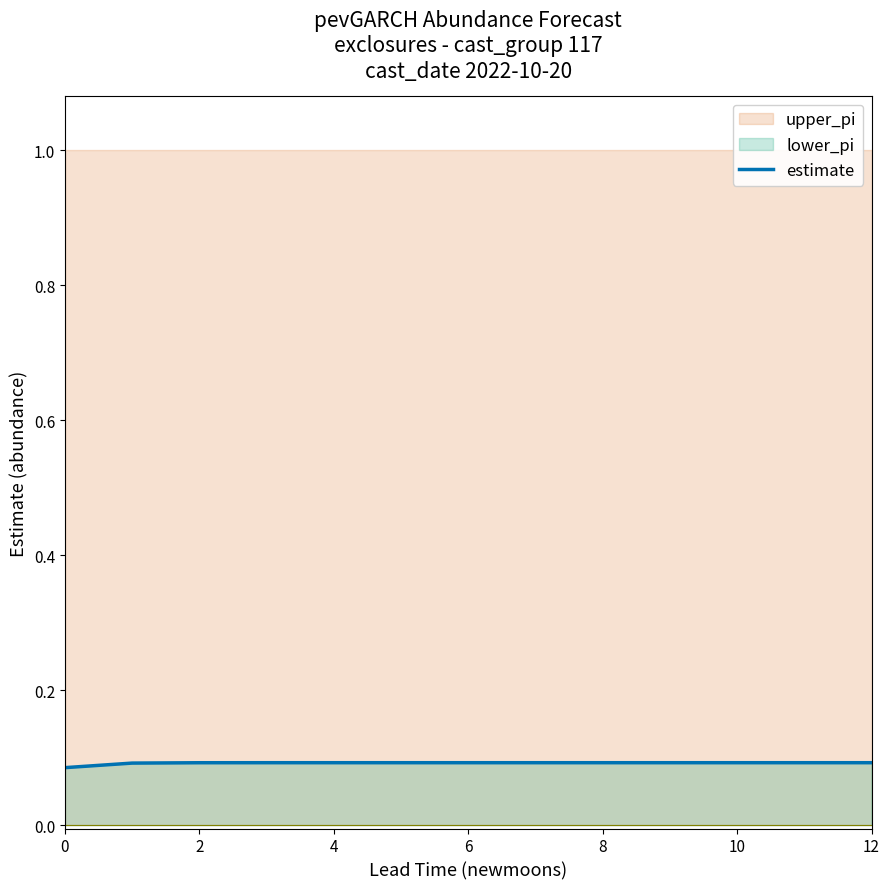

Is it true that the value at 2 is 0.1?

False